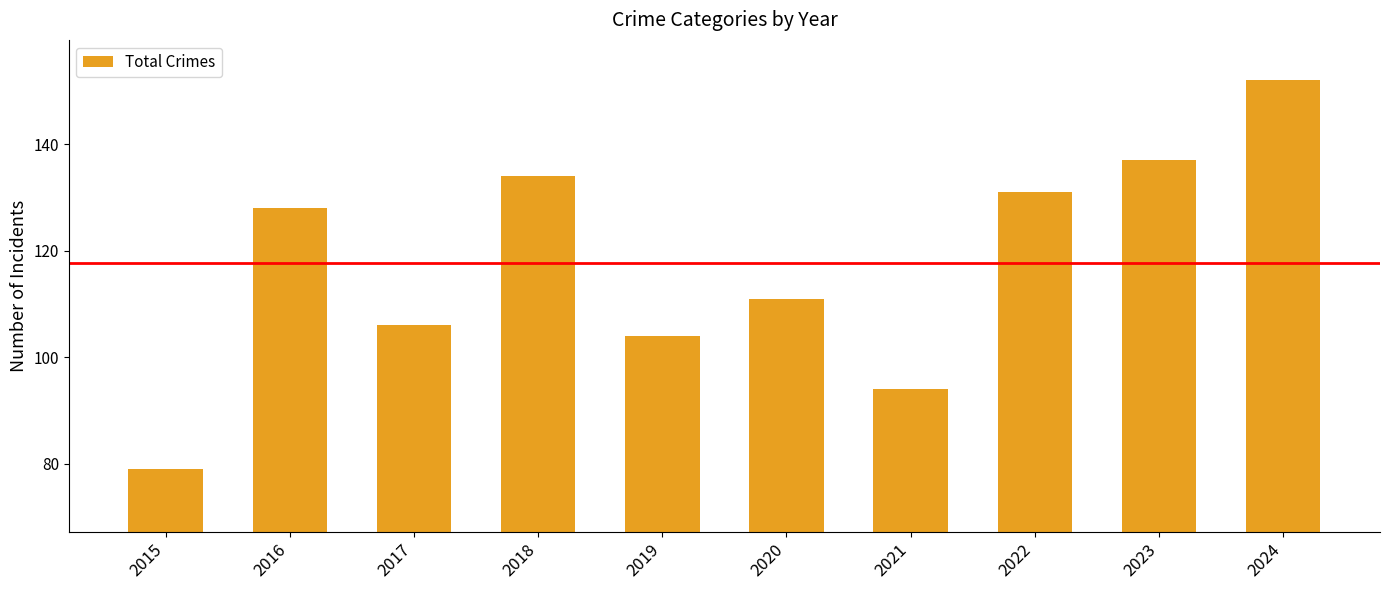

Does the chart contain stacked bars?

No